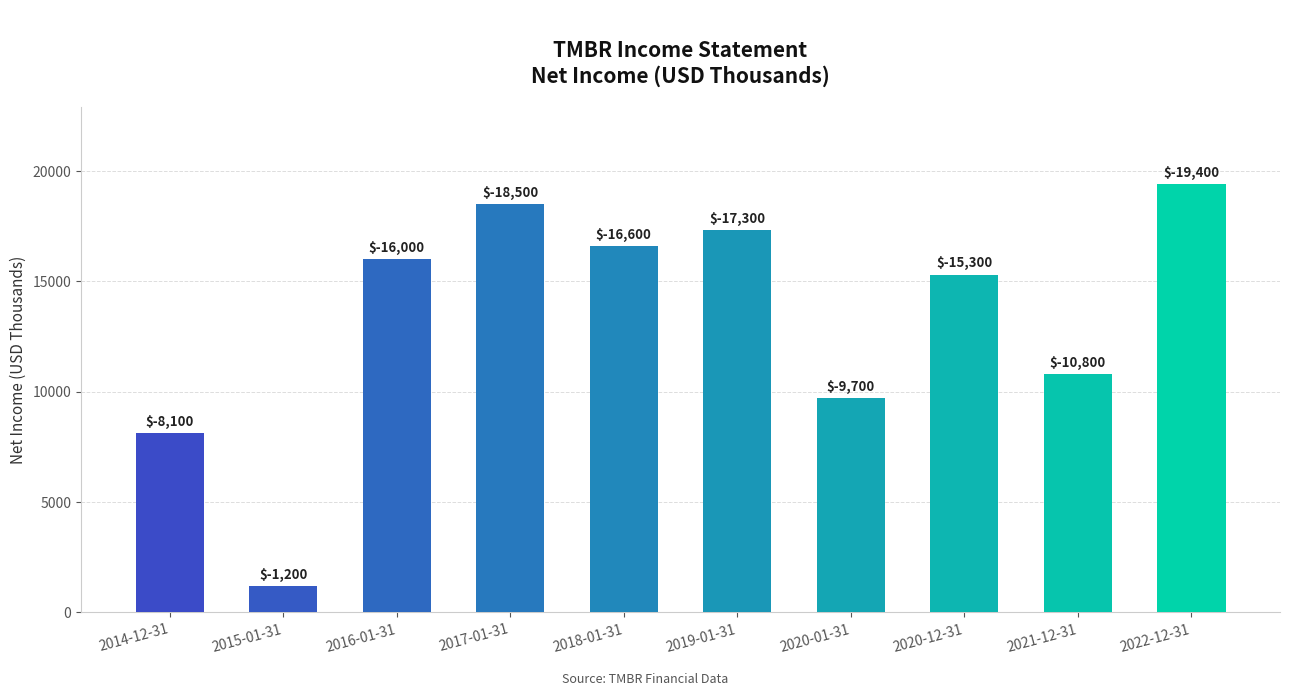

Reading left to right, transcribe all the data shown in this chart.

8100	1200	16000	18500	16600	17300	9700	15300	10800	19400